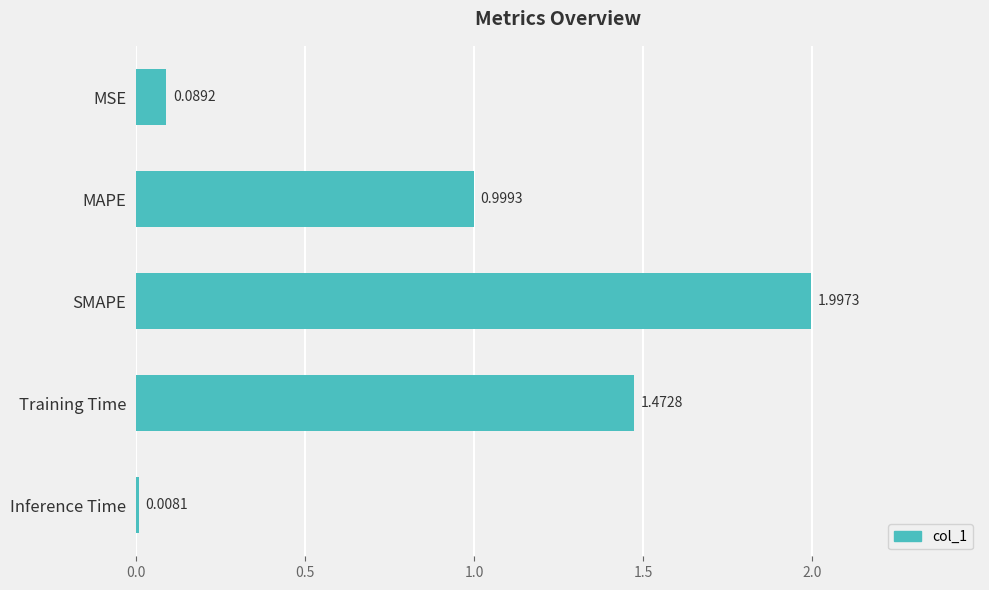

Rank the categories by value from lowest to highest.

Inference Time, MSE, MAPE, Training Time, SMAPE